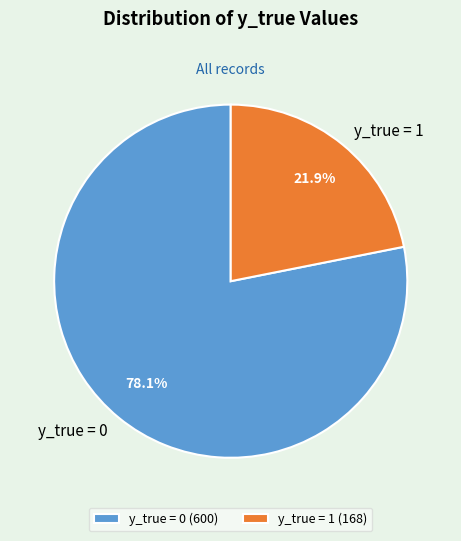

Count the number of slices in the pie.

2